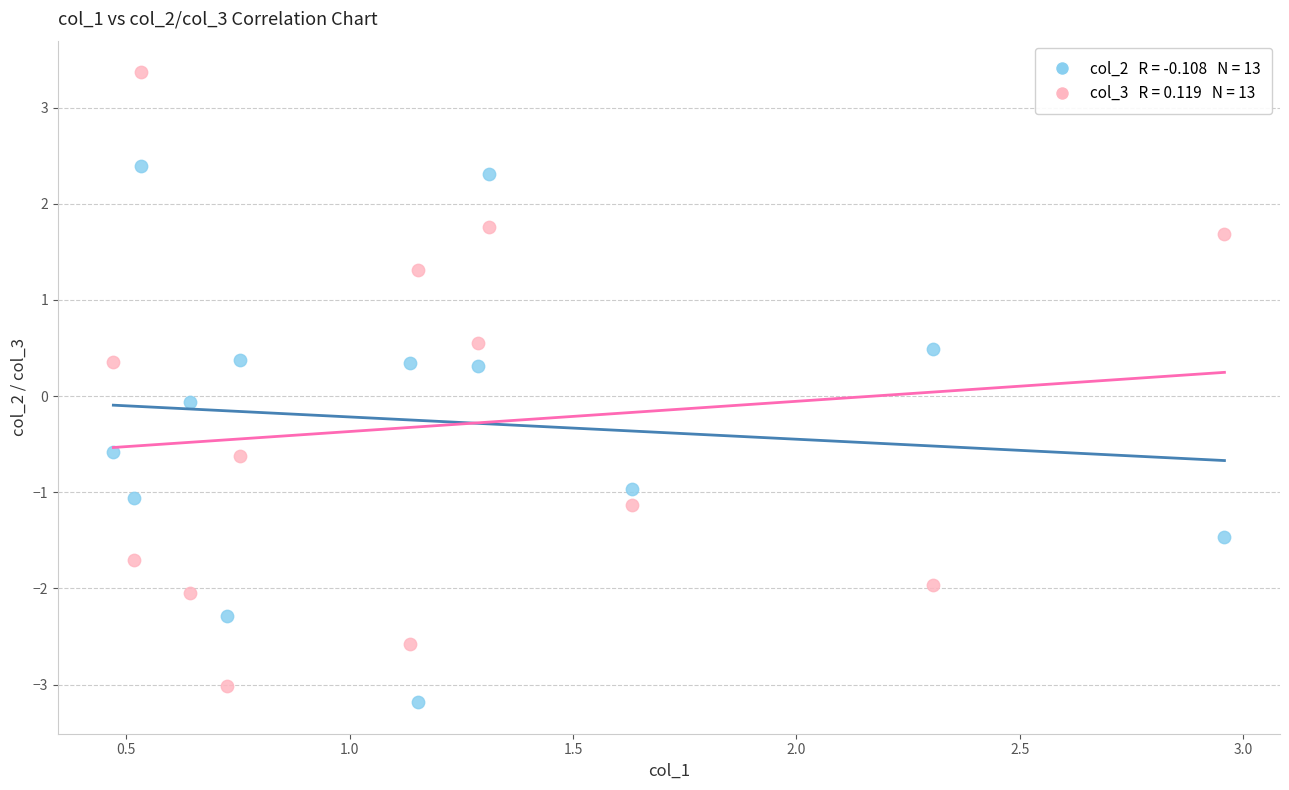

Across all data points, what is the range of X values (max minus min)?

2.5